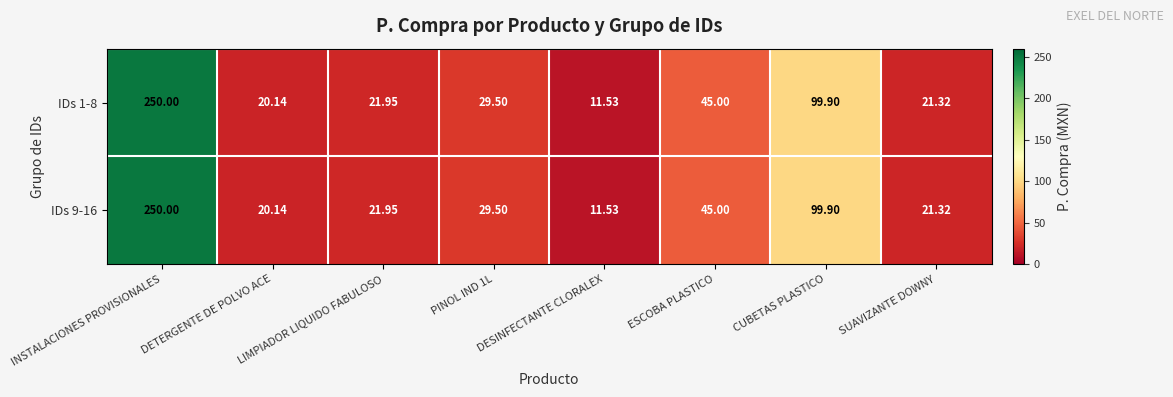

At which label is IDs 9-16 closest to 130?

CUBETAS PLASTICO